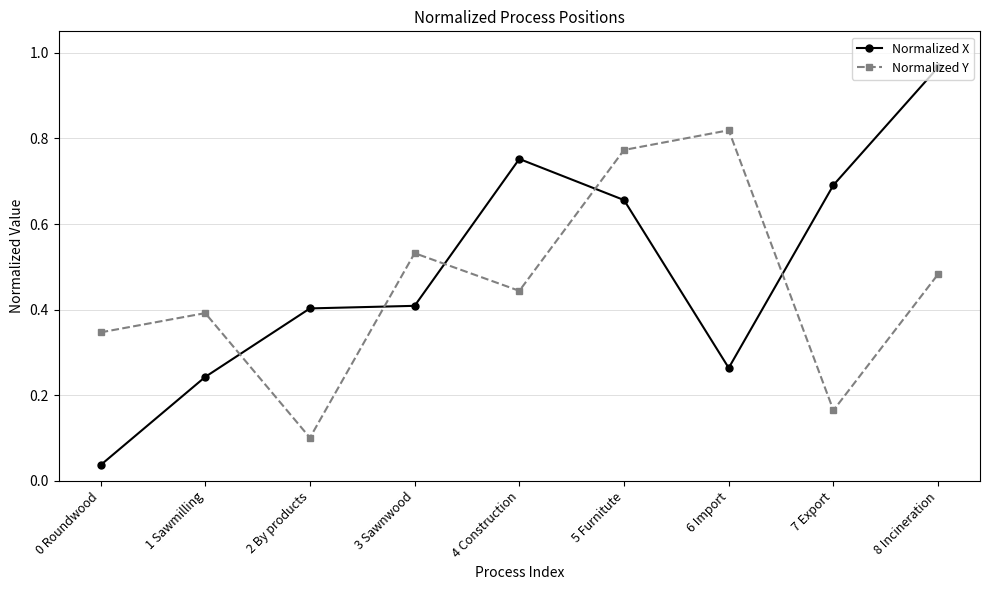

Is this an area chart (filled region under the line)?

No